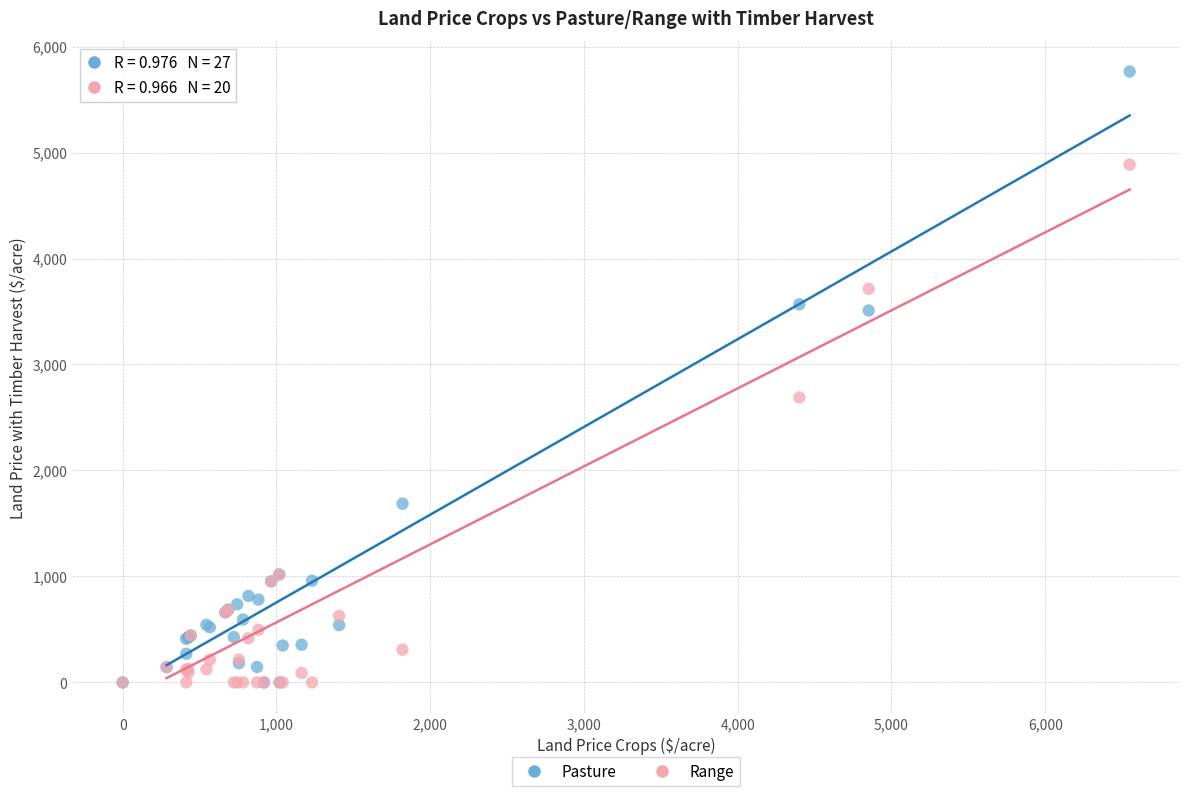

Which series reaches the maximum Y coordinate?

Pasture